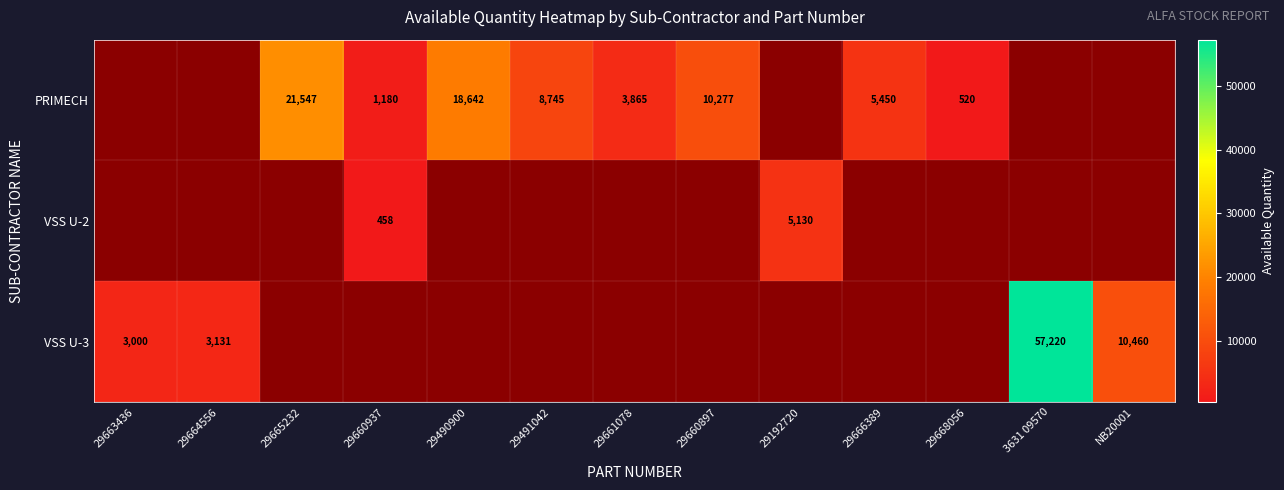

What is the difference between the PRIMECH values at 29660937 and 29490900?

17462